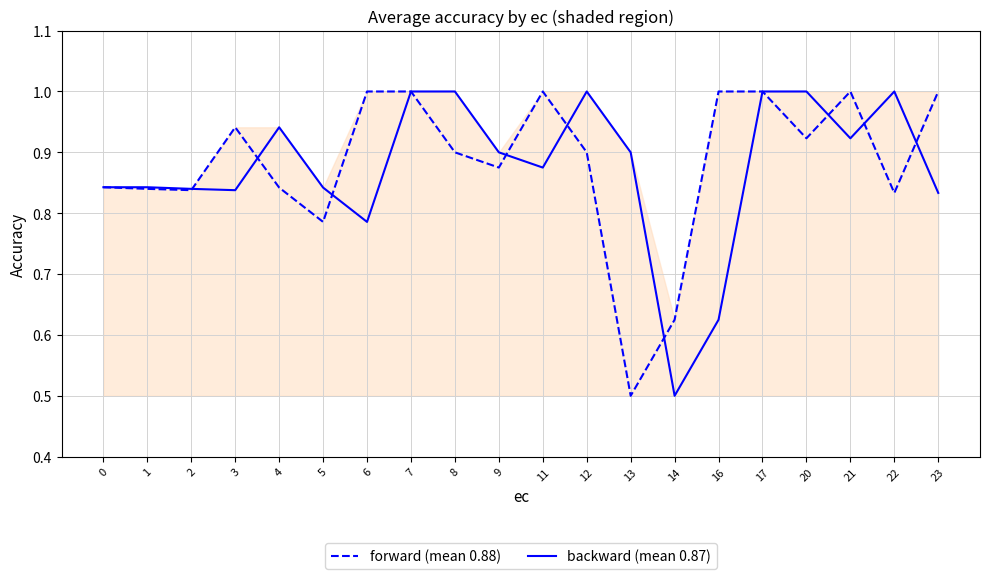

Rank the series by their maximum value, from highest to lowest.

forward (mean 0.88), backward (mean 0.87)